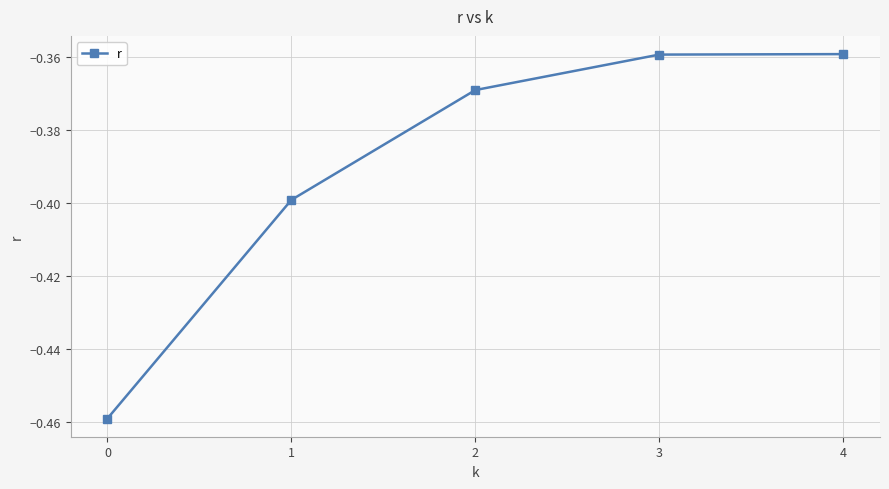

What is the sum of all values?

-1.9